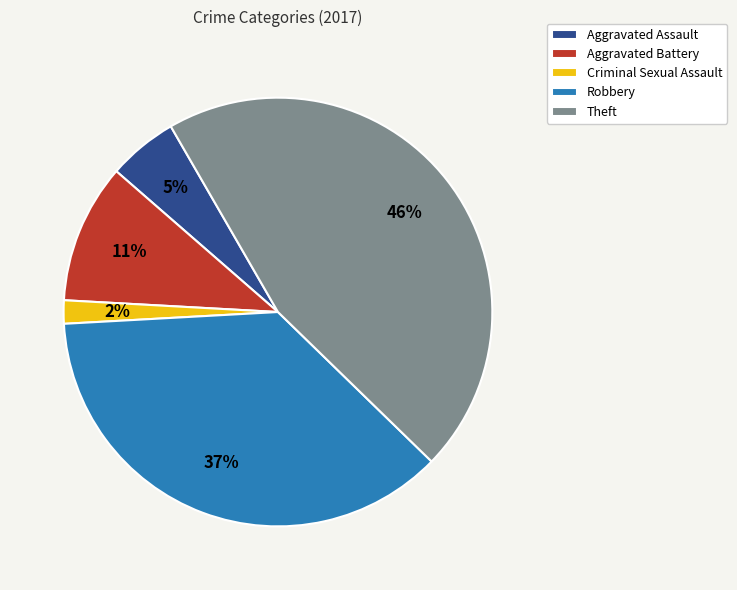

Which slice is the smallest?

Criminal Sexual Assault